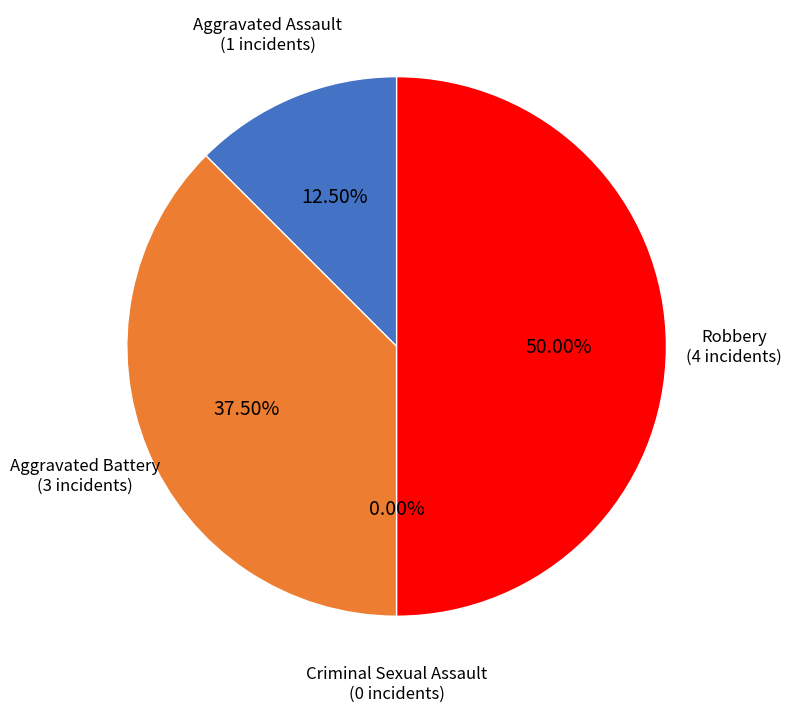

Count the number of slices in the pie.

4